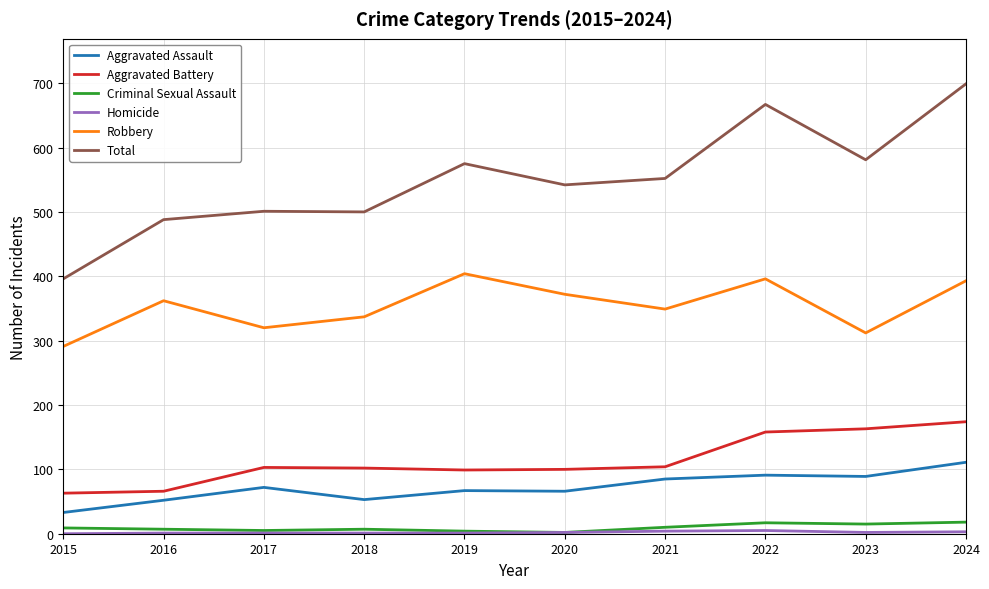

Which category has the highest value in the Total series?

2024